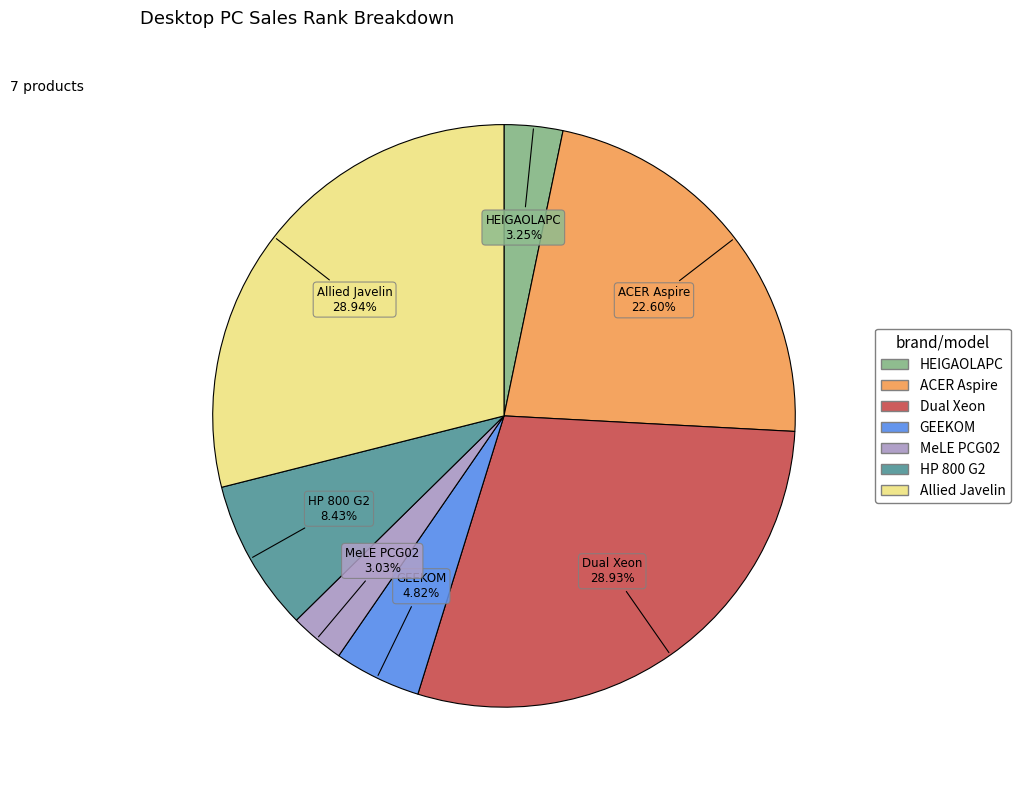

Is there any slice that represents more than half of the pie?

No